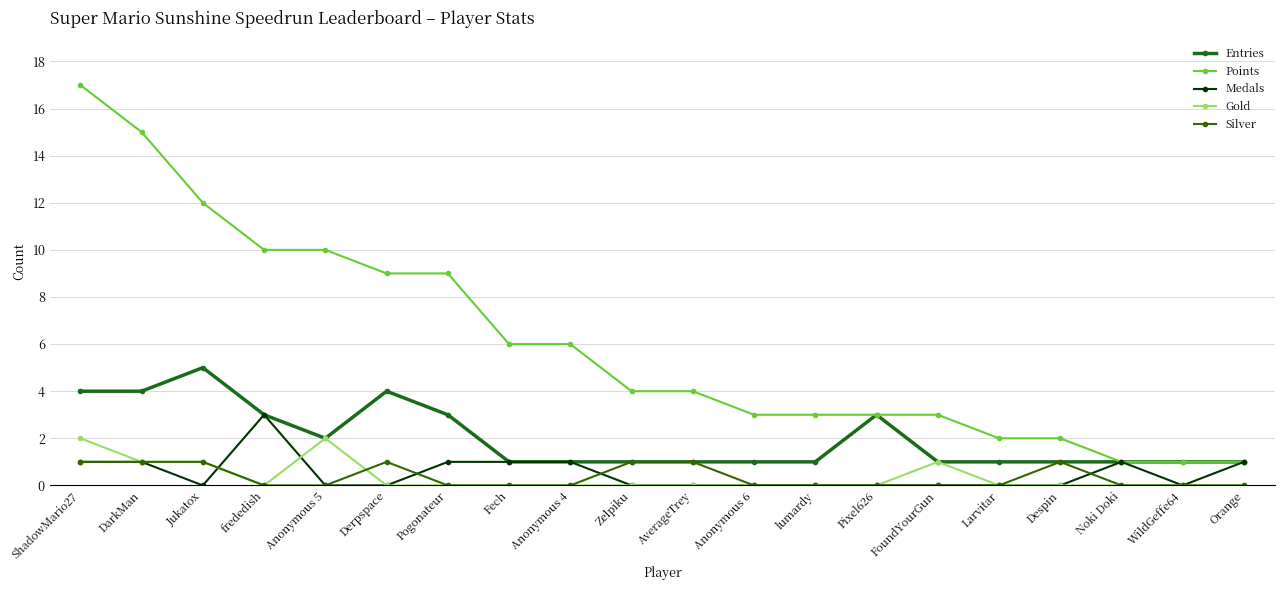

Is the value of Gold at Pixel626 greater than the value of Points at WildGeffe64?

No